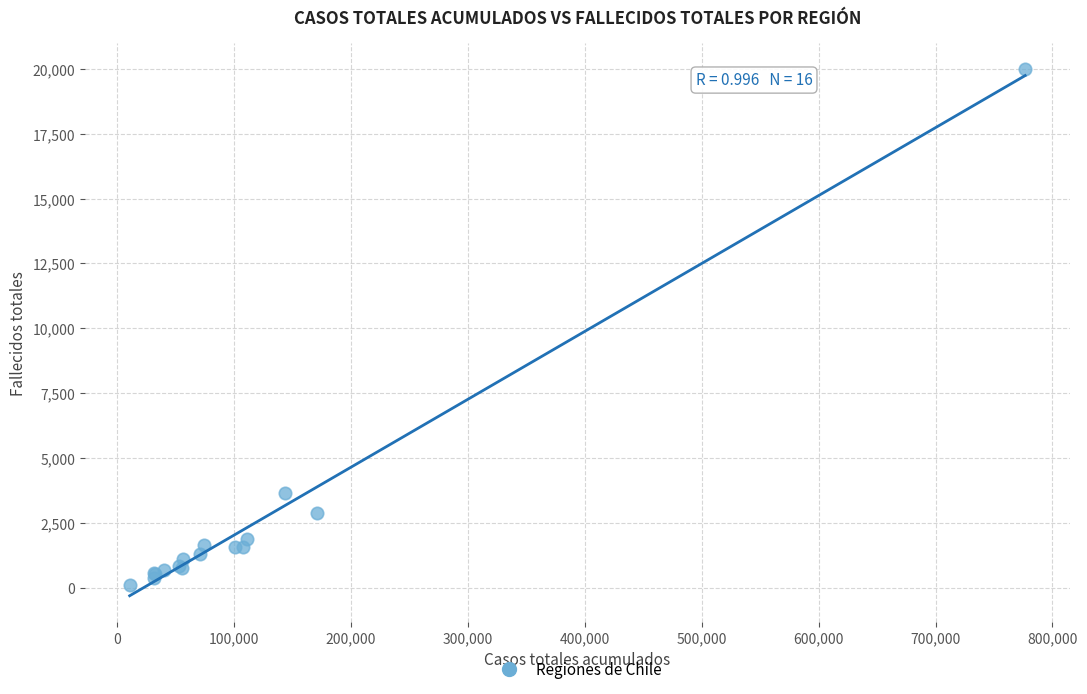

What Y value in the scatter plot is closest to 10050?

3658